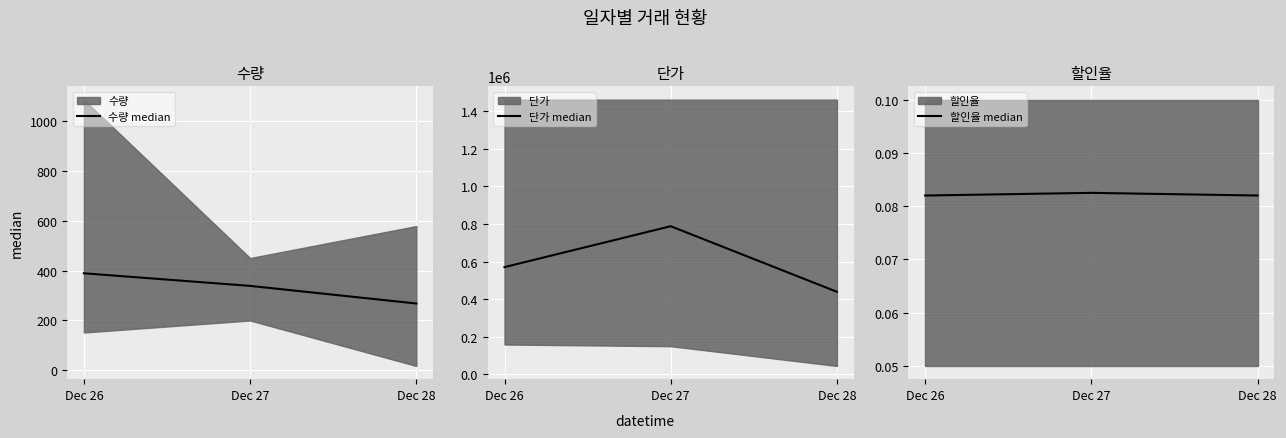

The 수량 median series shows 389.0 at Dec 26. True or false?

True